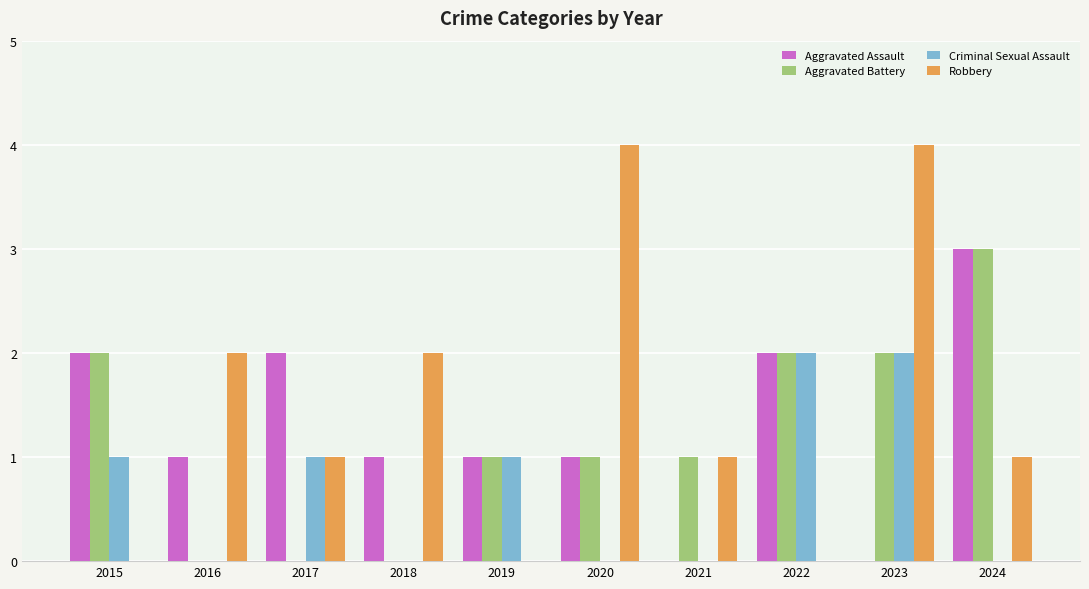

The value of Criminal Sexual Assault at 2023 is 2. True or false?

True